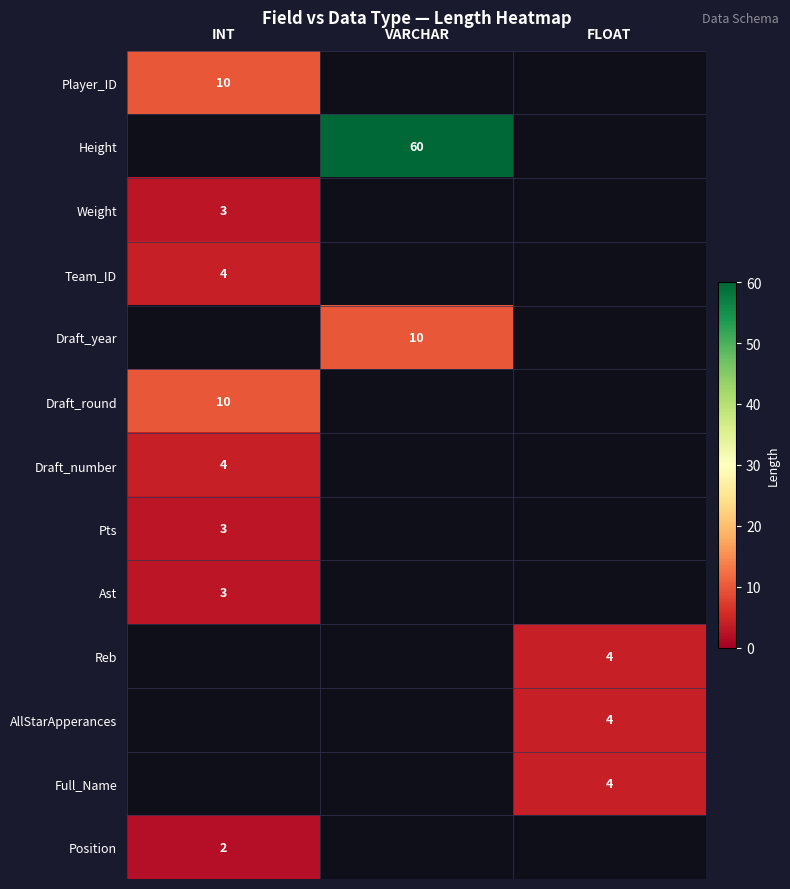

True or false: Draft_year has a value of 17 at VARCHAR.

False